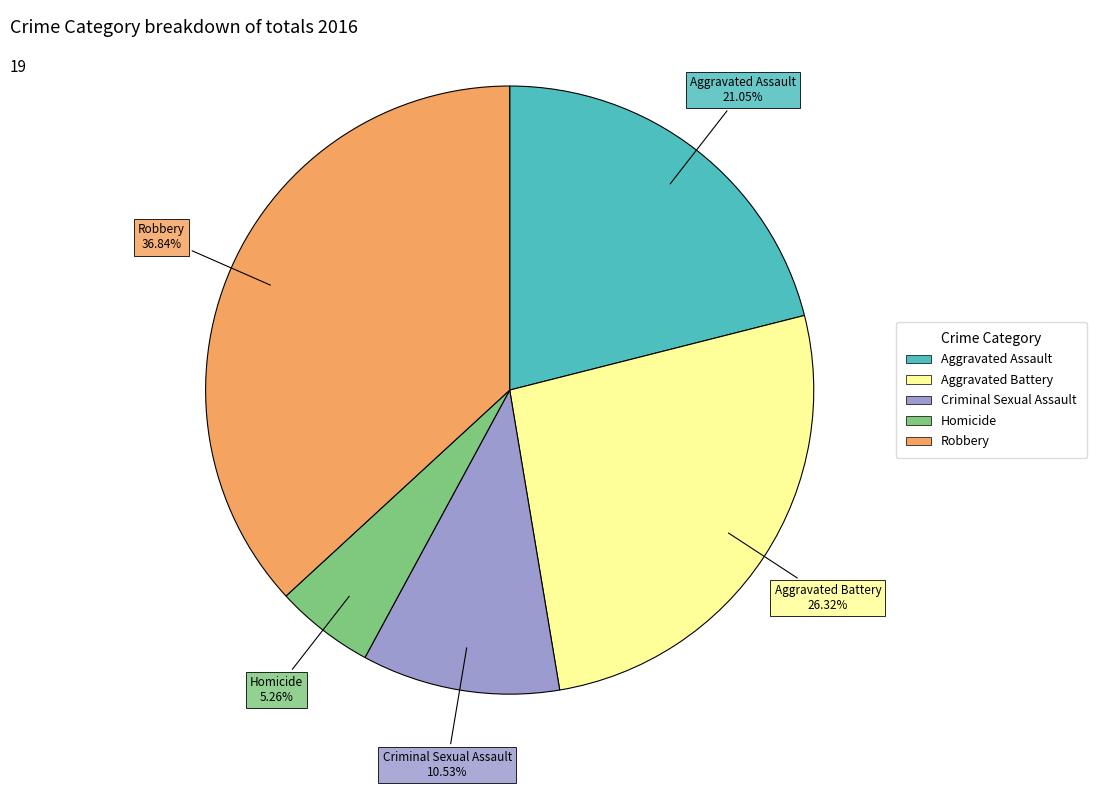

Which category has the biggest portion of the pie?

Robbery